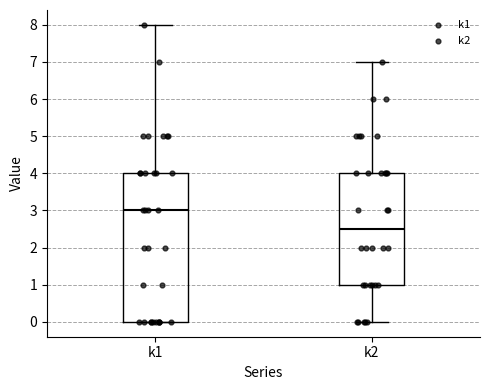

Reading left to right, transcribe this box plot: for each box, give where its median line is, the range the box spans, and where its two whiskers end, as read against the y-axis. The values are not printed on the chart, so give them approximately, as read against the axis.

k1: median 3.0, box 0.0 to 4.0, whiskers 0.0 to 8.0
k2: median 2.5, box 1.0 to 4.0, whiskers 0.0 to 7.0